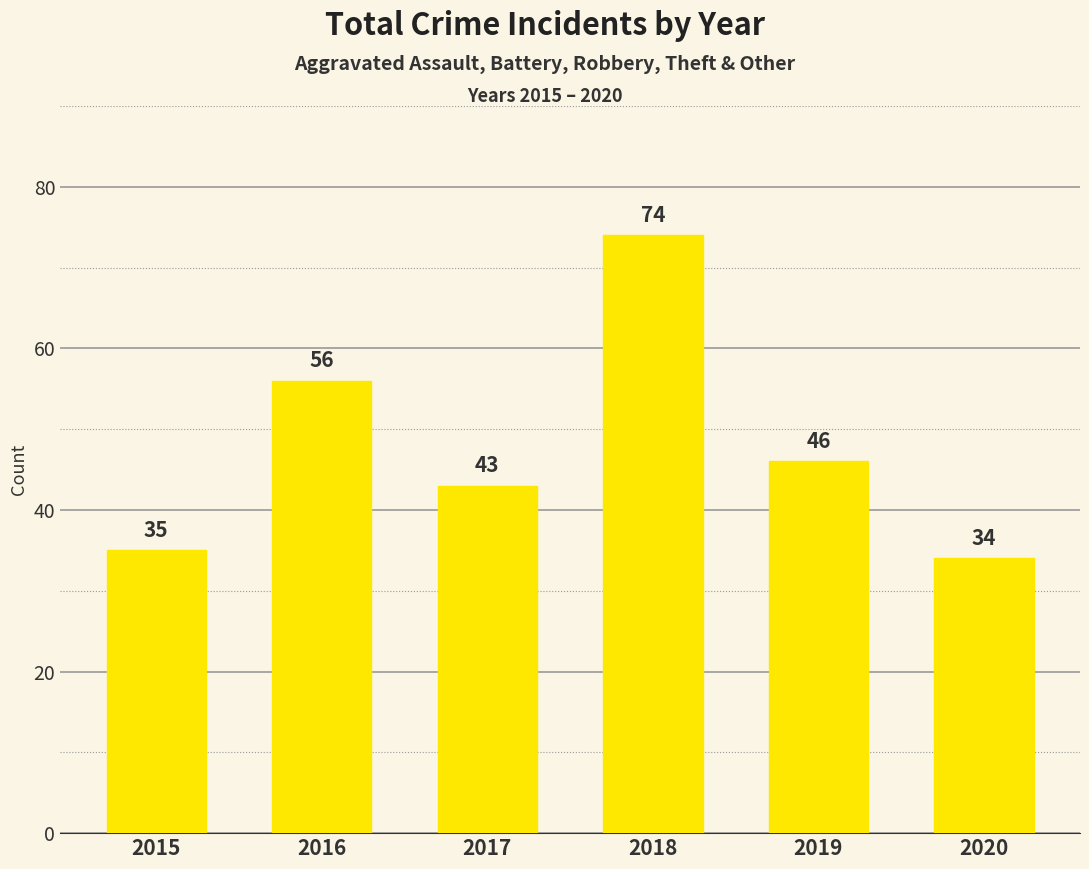

The value at 2018 is 74. True or false?

True